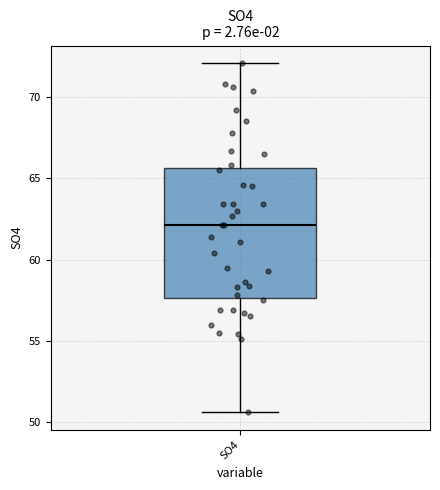

Read this box plot against the y-axis: the position of the median line, the range covered by the box, and the ends of both whiskers. The values are not printed on the chart, so give them approximately, as read against the axis.

median 62.0, box 57.5 to 65.5, whiskers 50.5 to 72.0